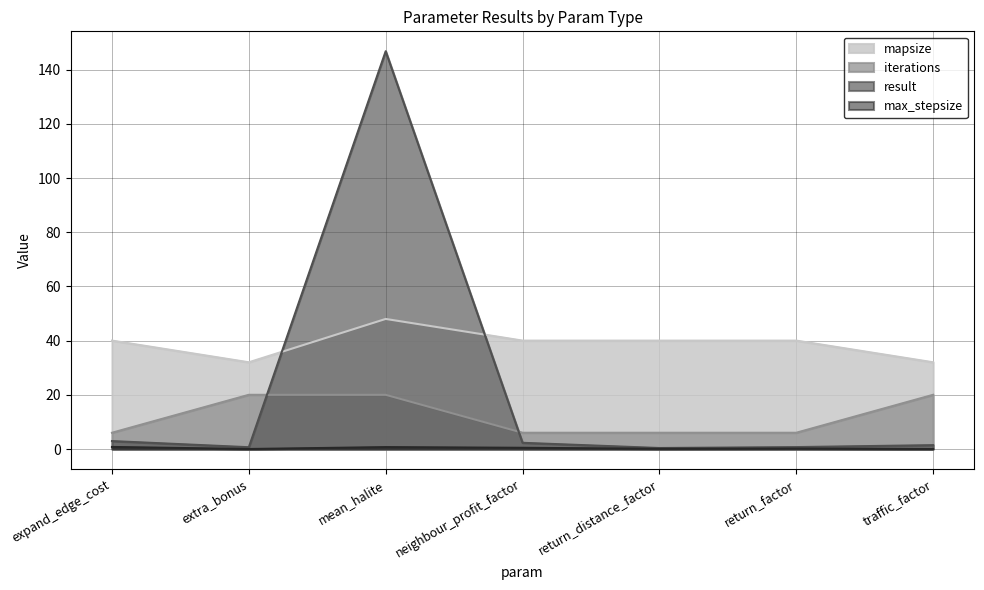

What is the difference between the maximum and minimum values in the iterations series?

14.0